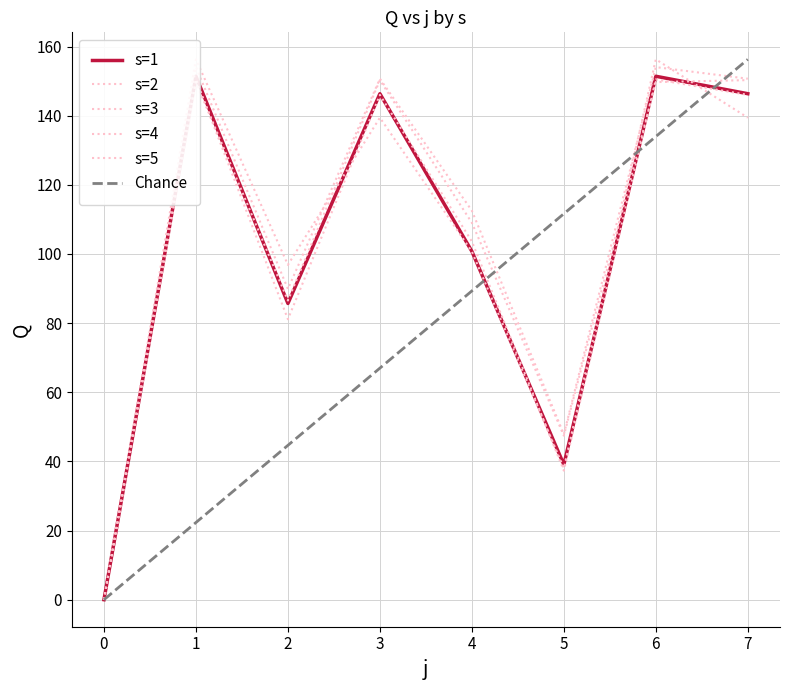

Which series has the widest spread of values?

s=2